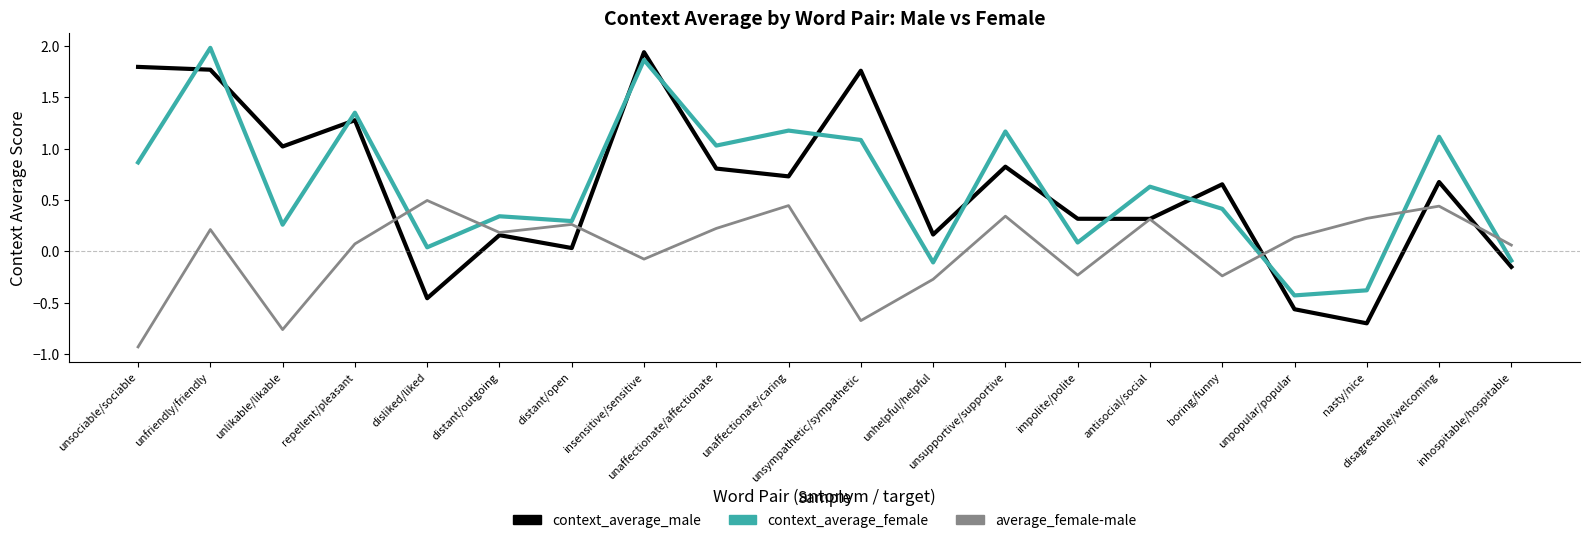

What is the smallest value displayed?

-0.9